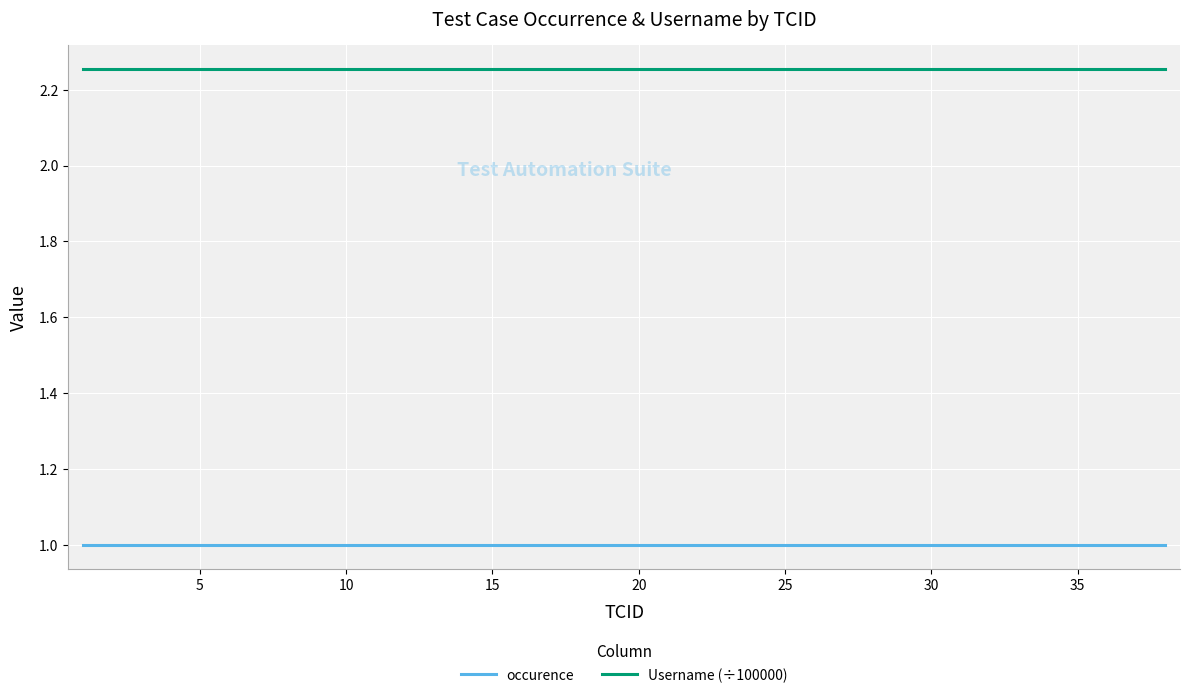

True or false: Username (÷100000) and occurence cross at least once.

False